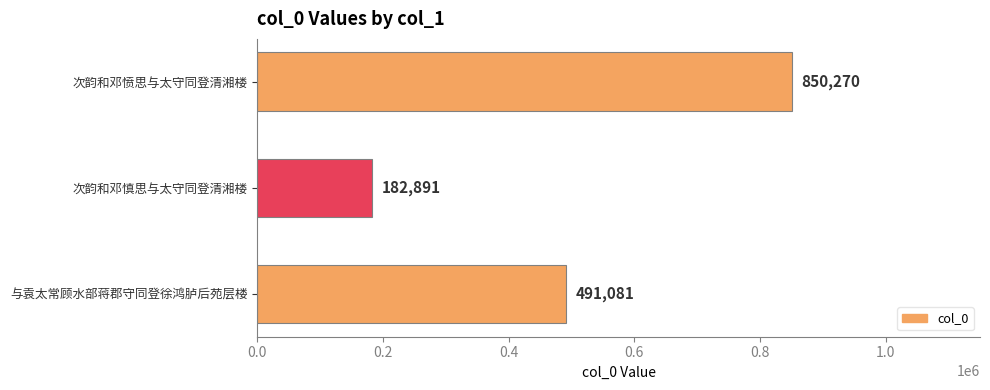

Is it true that the value at 与袁太常顾水部蒋郡守同登徐鸿胪后苑层楼 is 491081?

True